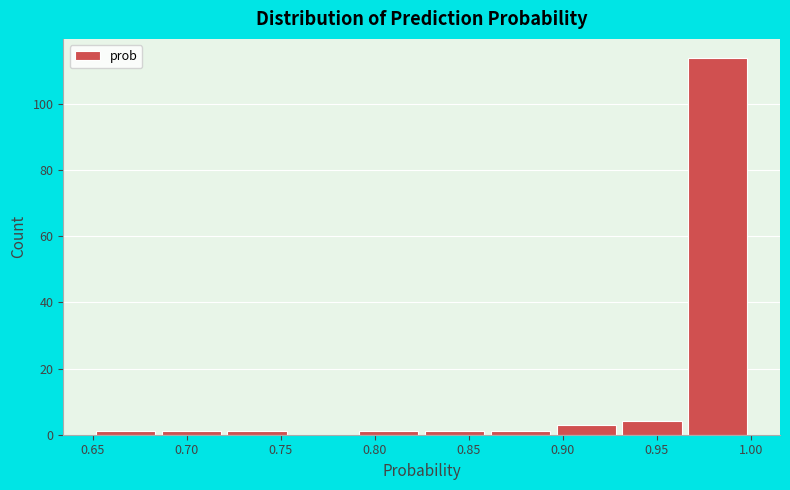

Which range on the x-axis has the tallest bar?

0.965 to 1.000